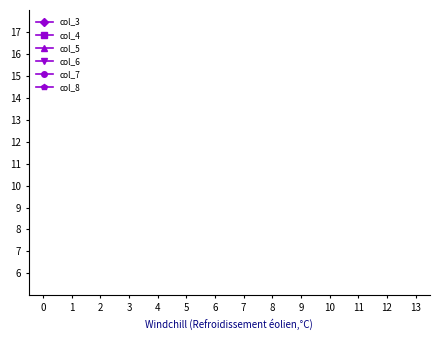

True or false: col_8 has a value of 2 at 13.

False